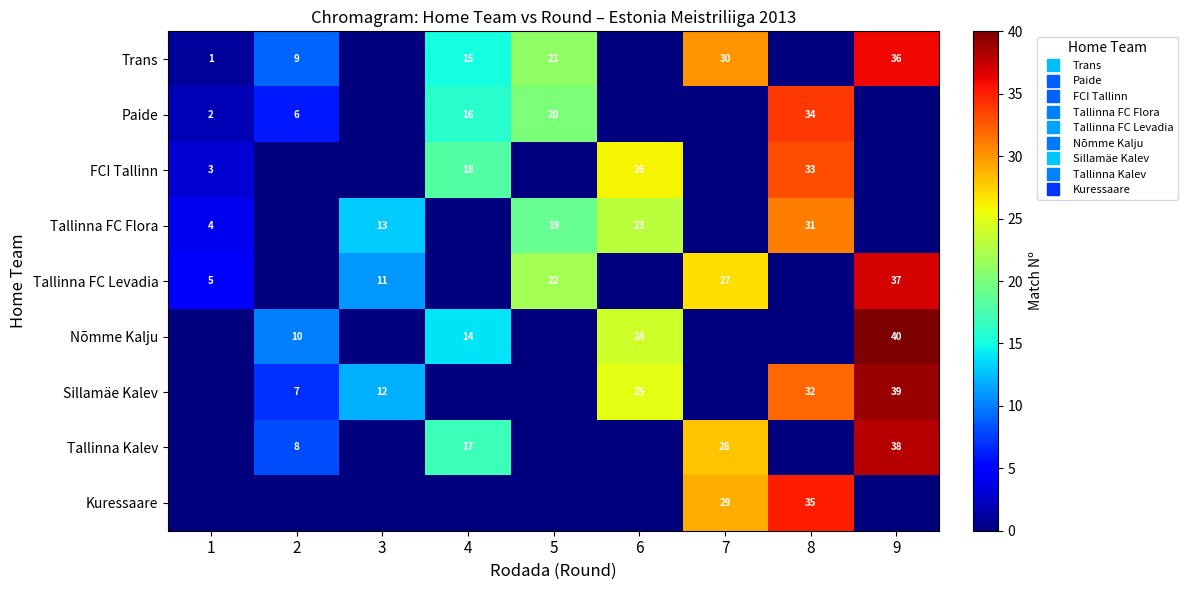

At which label does Sillamäe Kalev reach its peak?

9